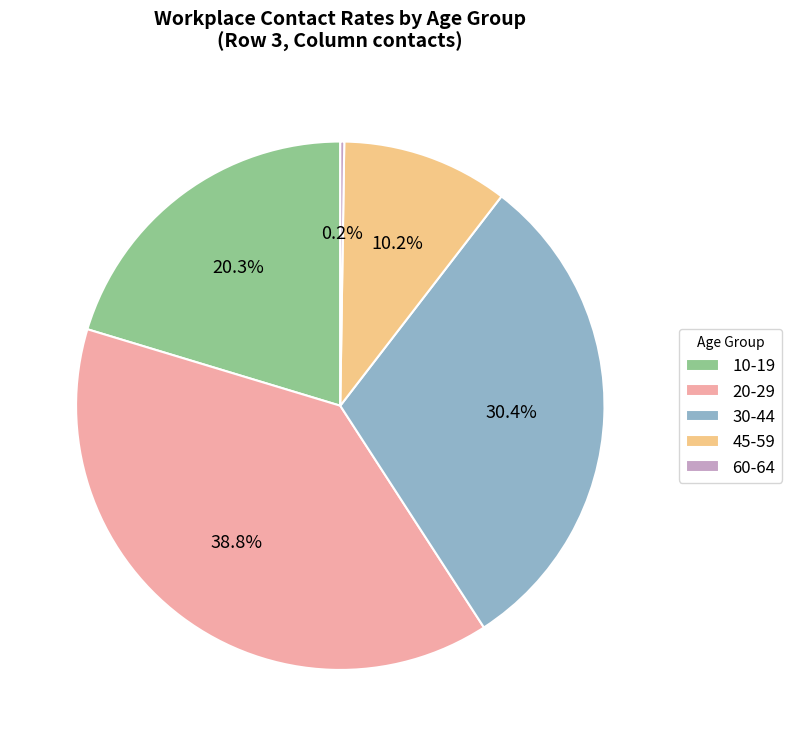

To the nearest percent, what is the average slice percentage?

20%